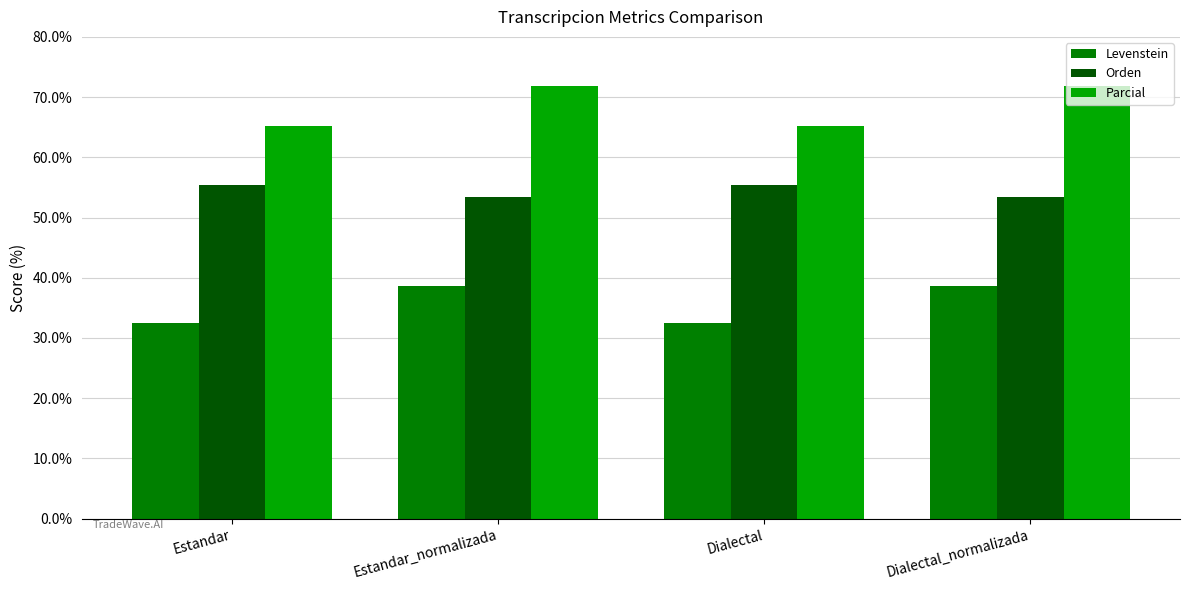

What is the label of the 2nd bar from the left?

Estandar_normalizada